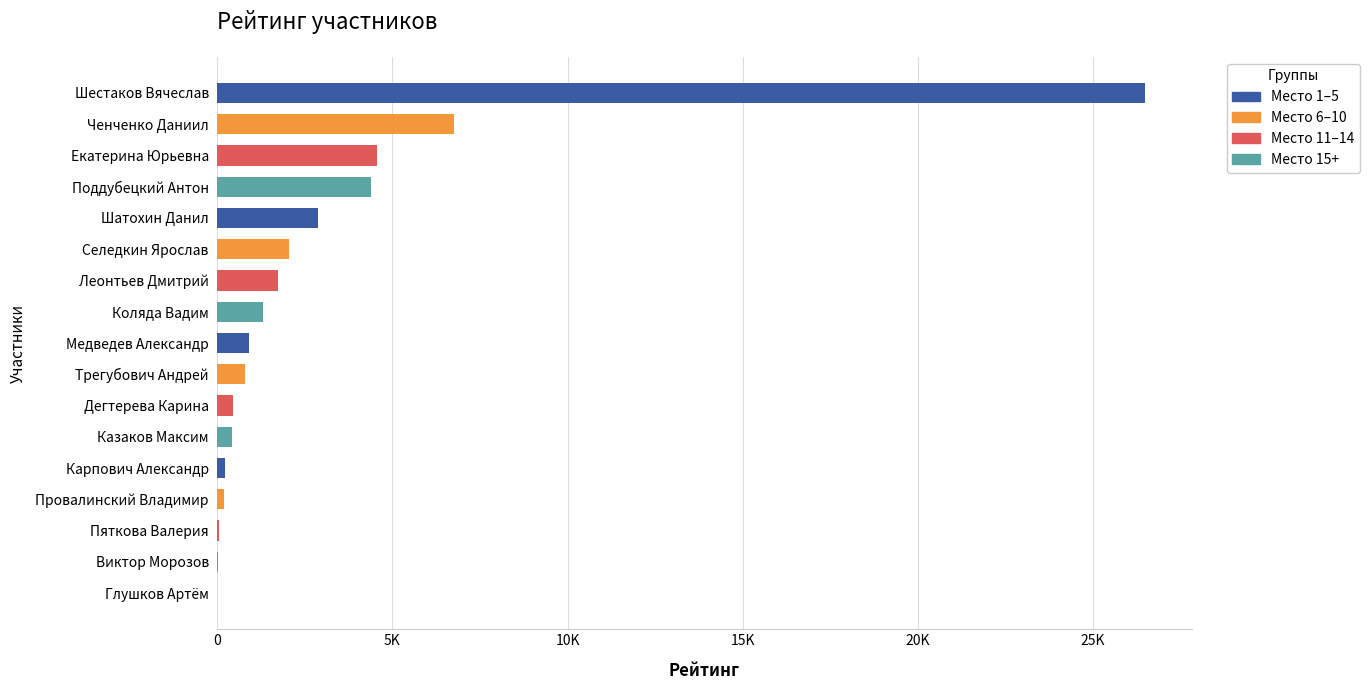

Does the chart contain stacked bars?

No